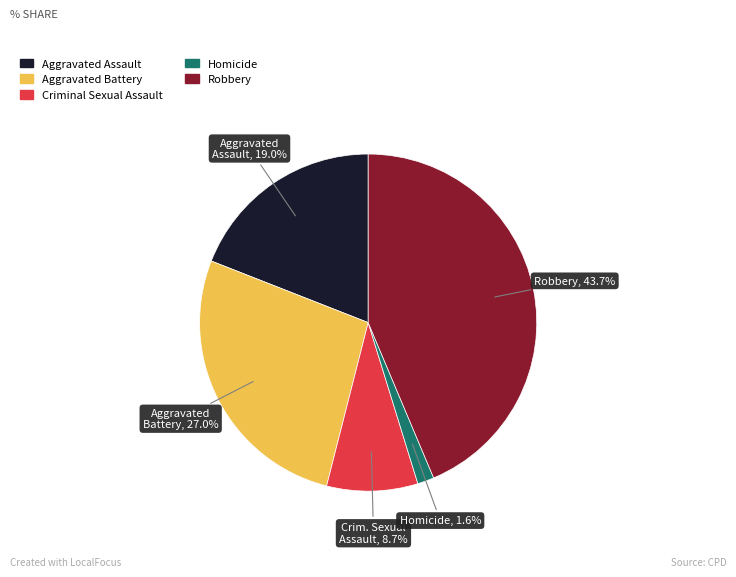

Rank the categories by value from lowest to highest.

Homicide, Criminal Sexual Assault, Aggravated Assault, Aggravated Battery, Robbery